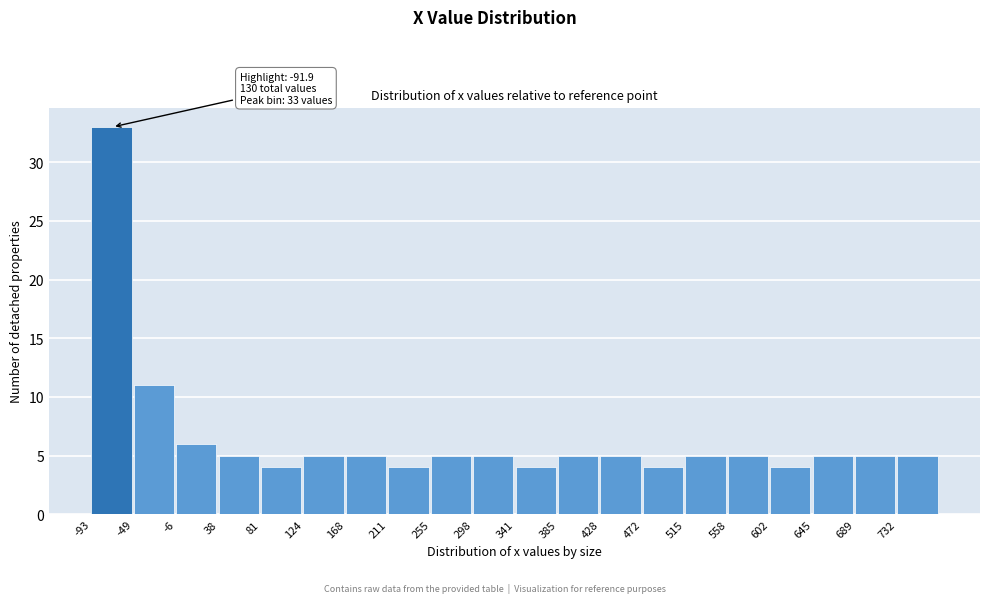

Which range on the x-axis has the tallest bar?

-95 to -50